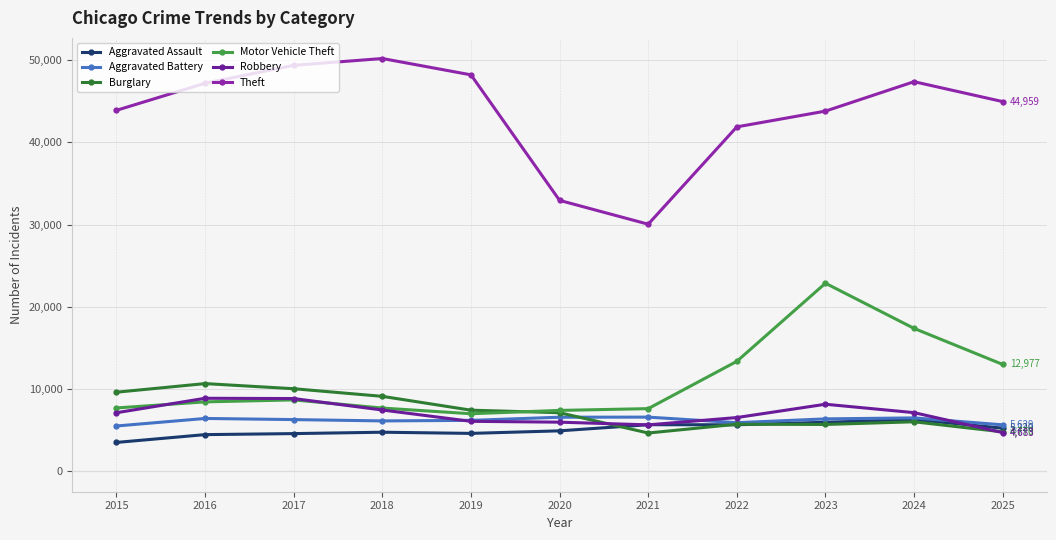

Which series has the widest spread of values?

Theft